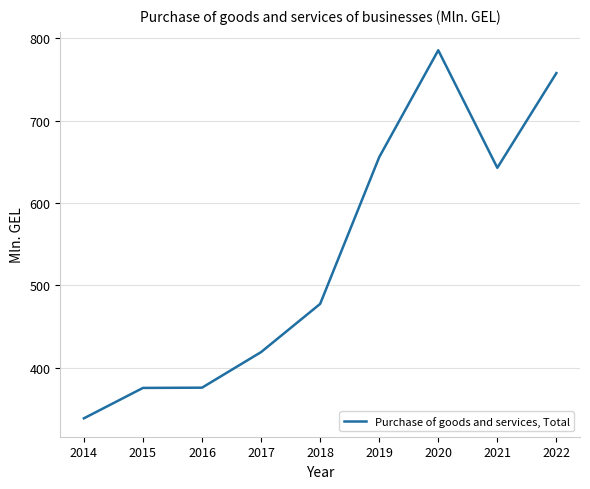

Is it true that the value at 2018 is 477.6?

True